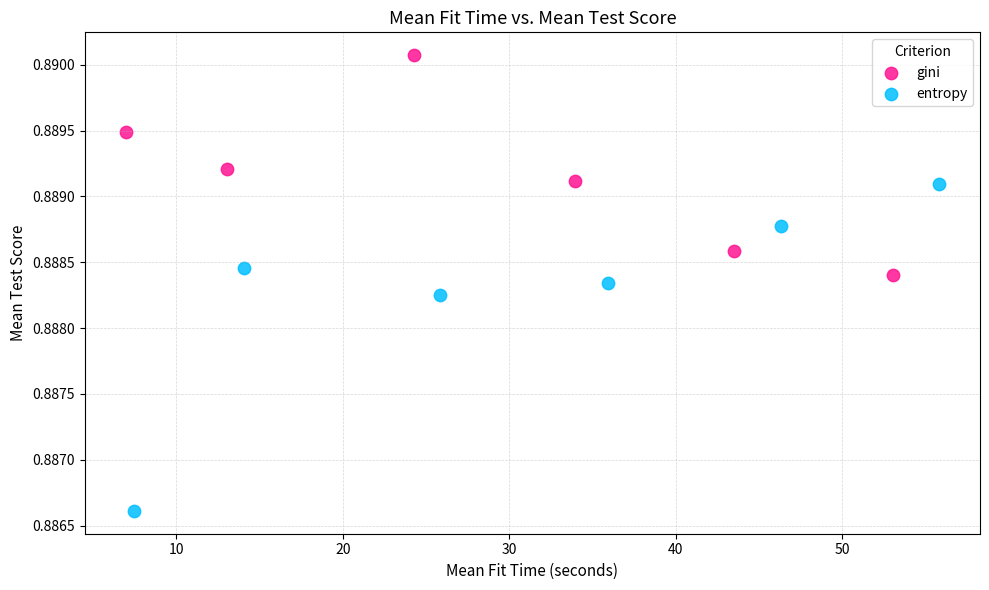

Which series contains the lowest Y value?

entropy